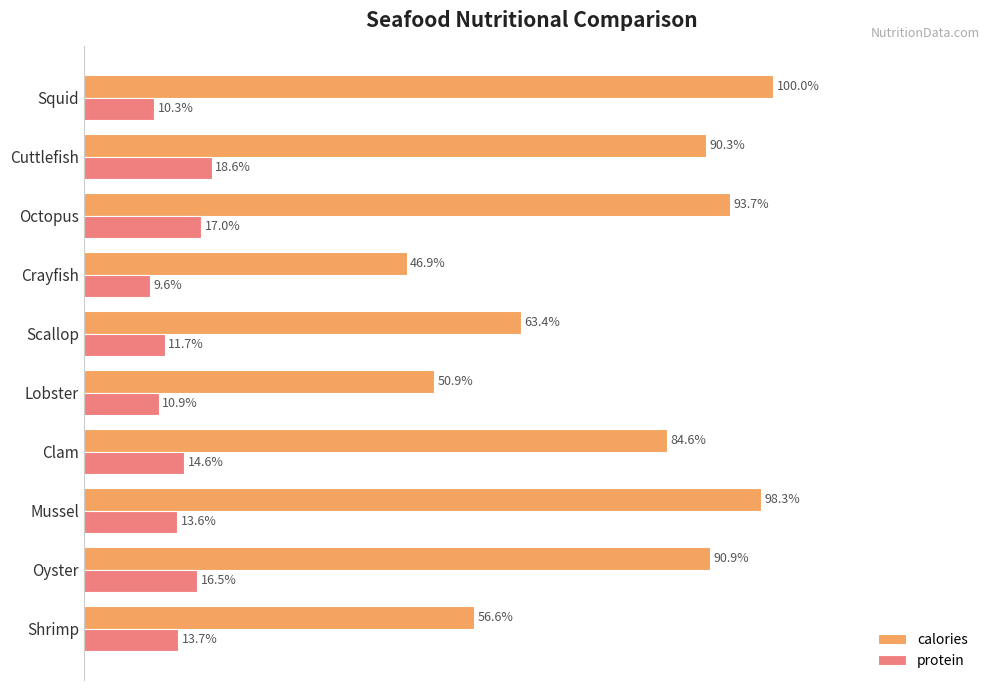

Where is calories nearest to the value 73?

Scallop